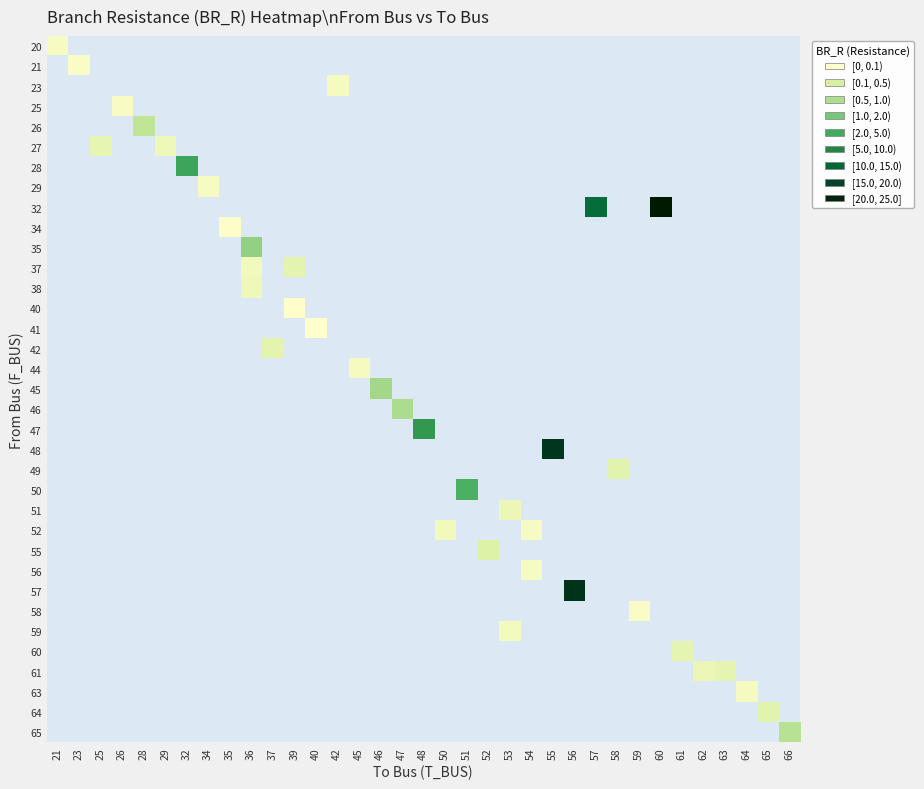

Between 21 and 57, which is larger?

57